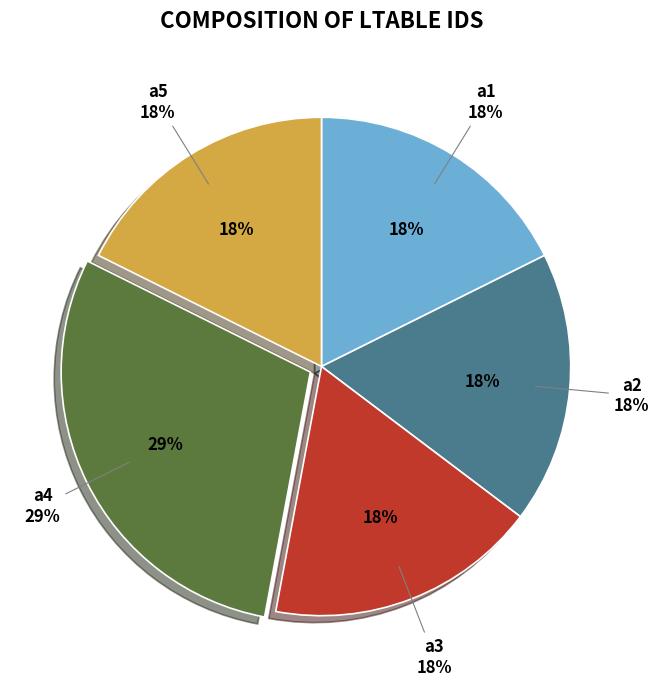

The a1 slice represents 24% of the pie. True or false?

False